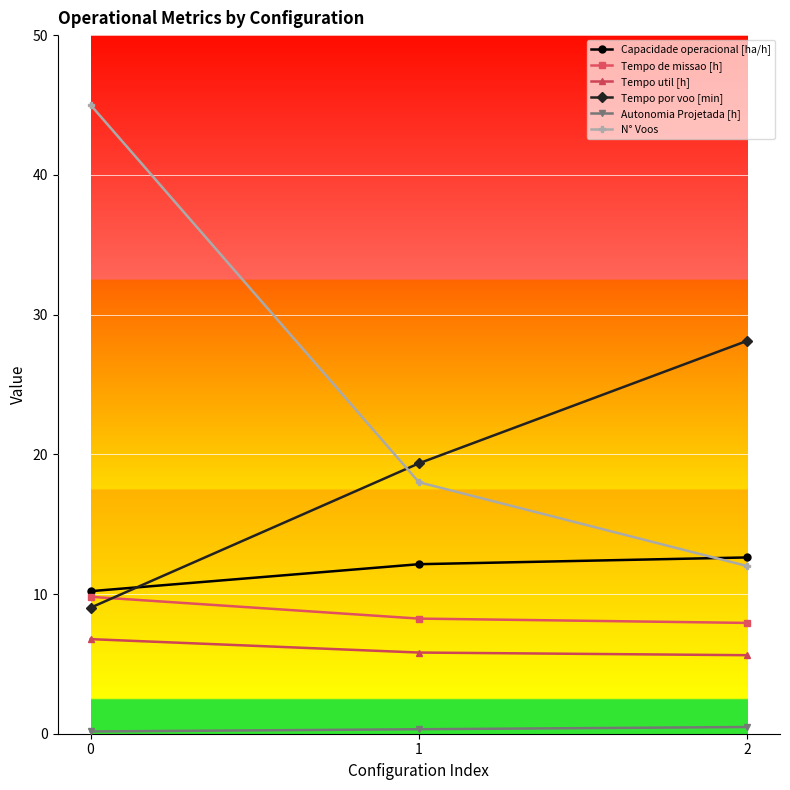

Which category has the highest value in the Capacidade operacional [ha/h] series?

2